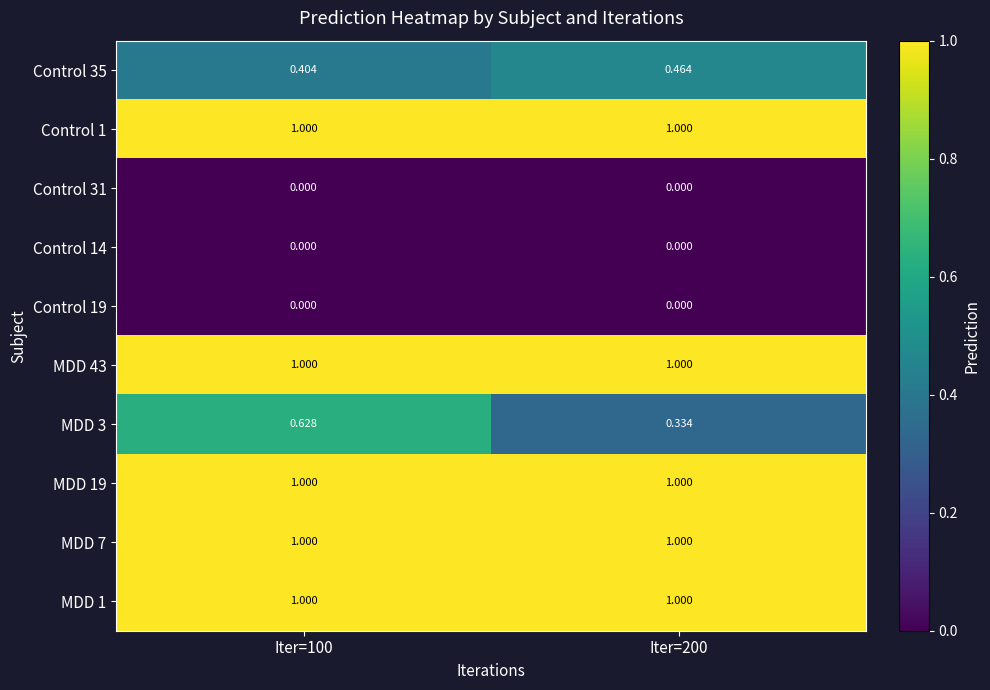

How many series are shown in this chart?

10